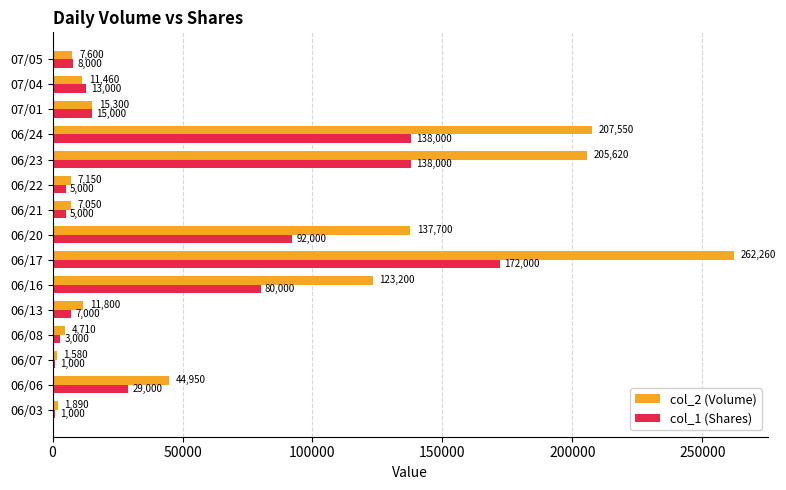

What value does the col_2 (Volume) series have at 06/03, to the nearest 100?

1900